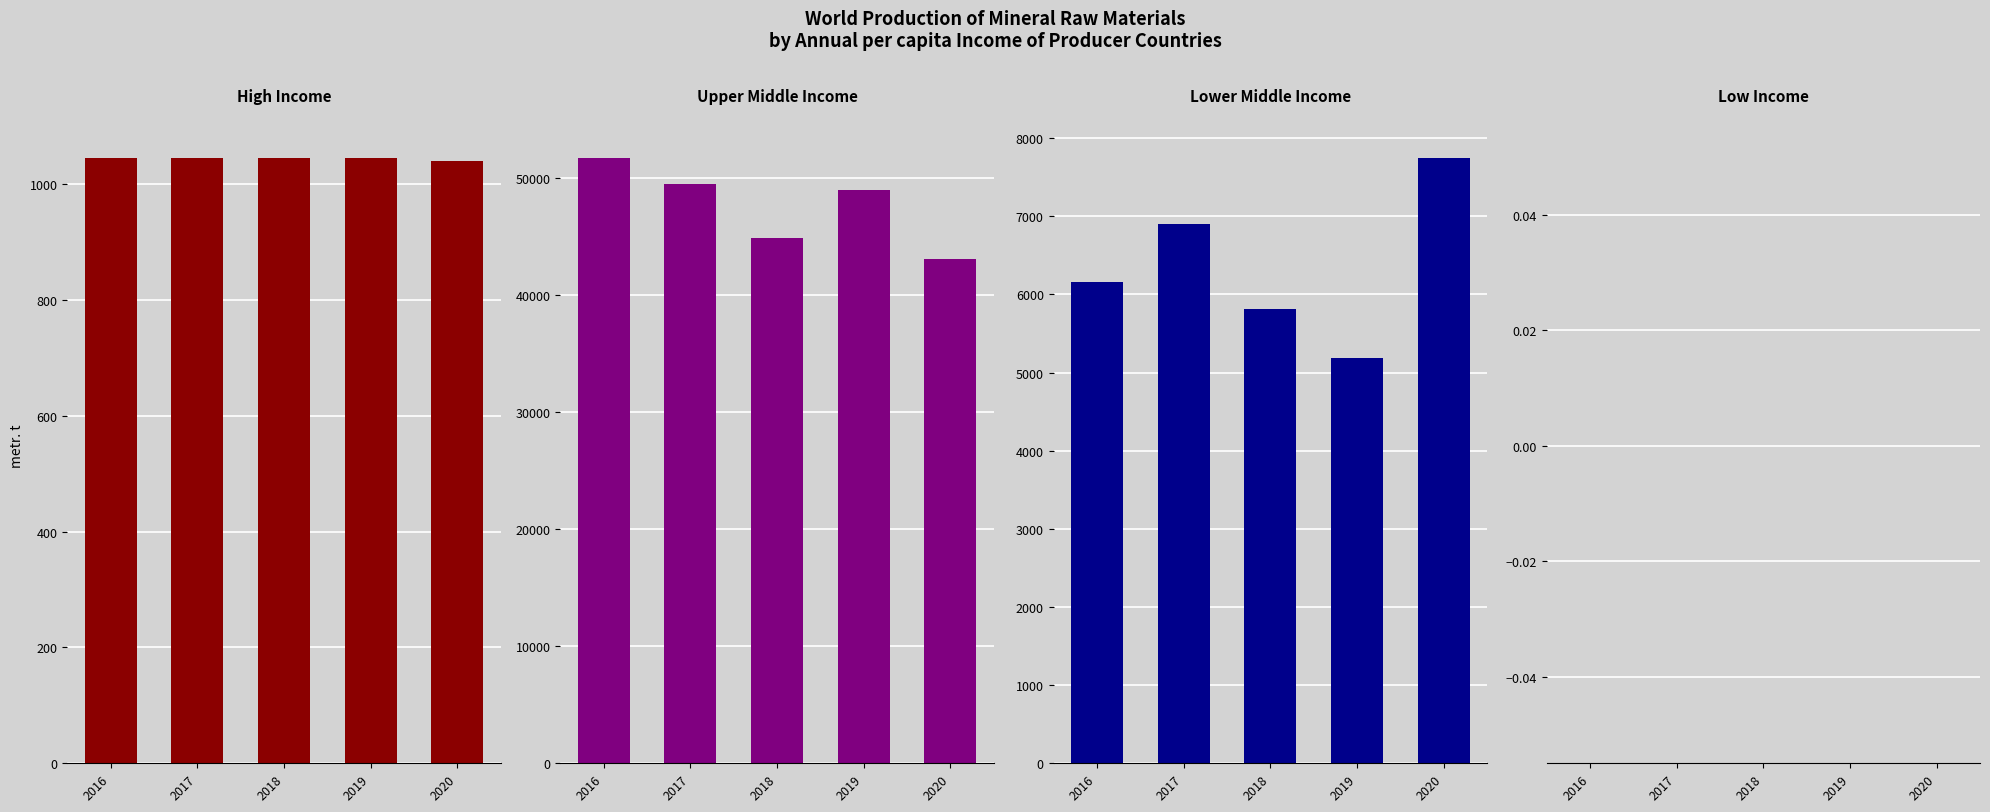

Which has a higher value, 2016 or 2019?

2016